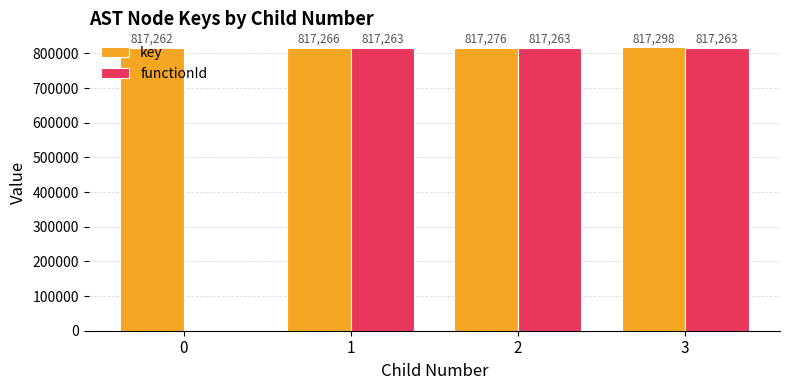

Which series changed the most between 2 and 3?

key